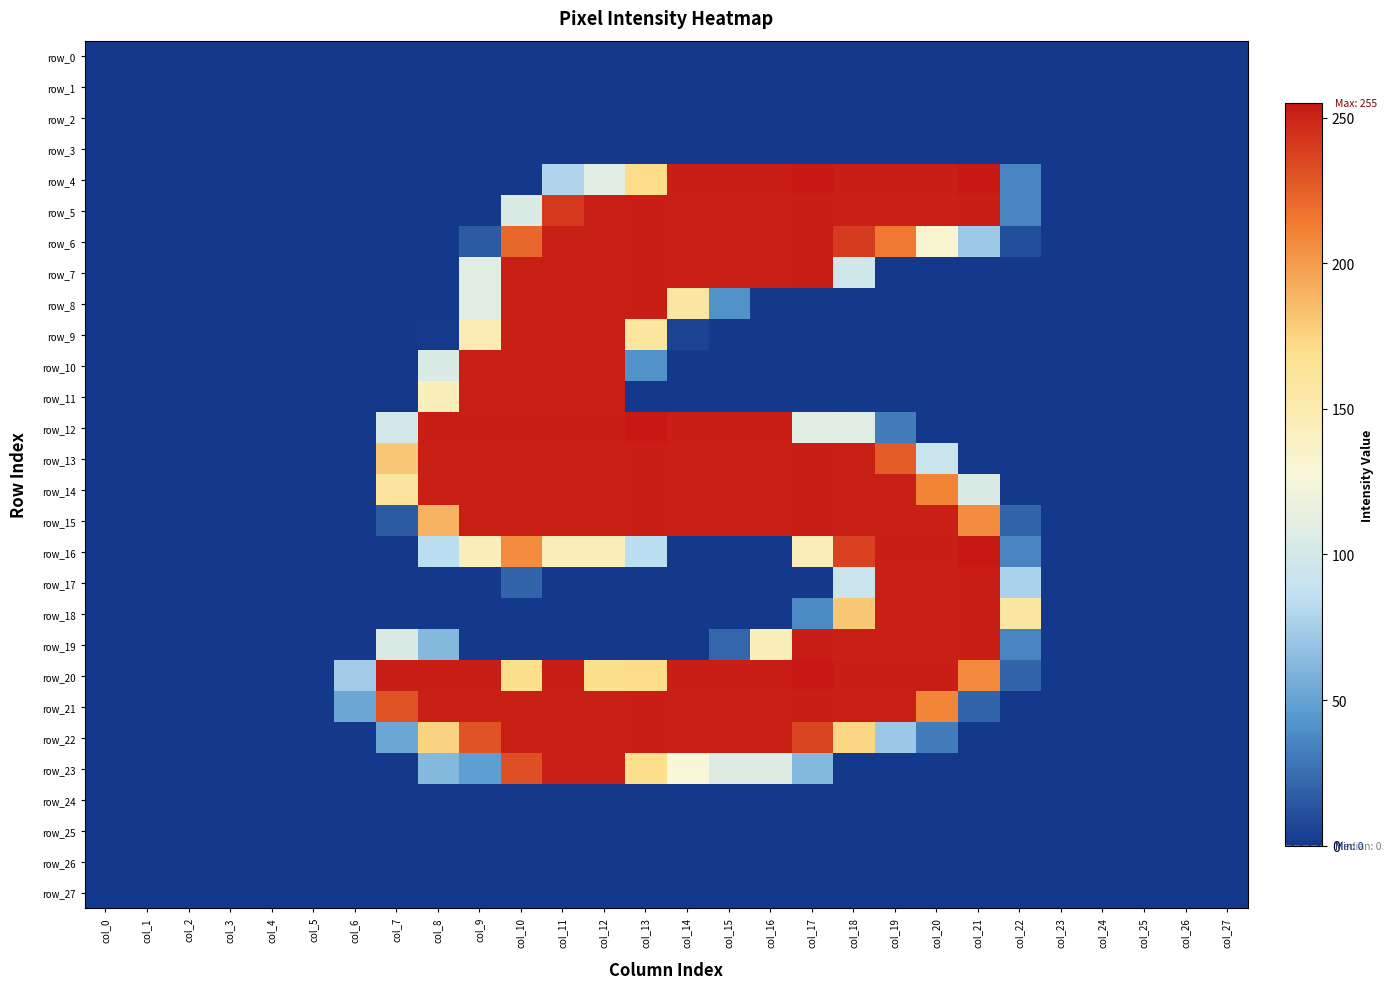

What is the difference between the maximum and minimum values in the row_8 series?

253